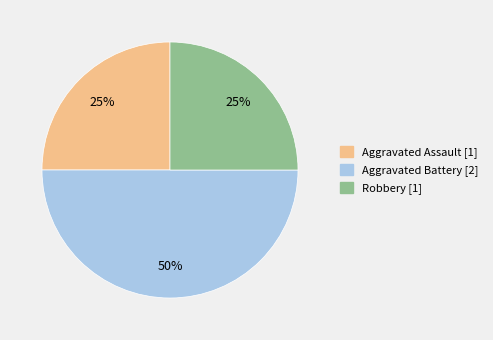

To the nearest percent, what is the difference between the largest and smallest slice percentages?

25%